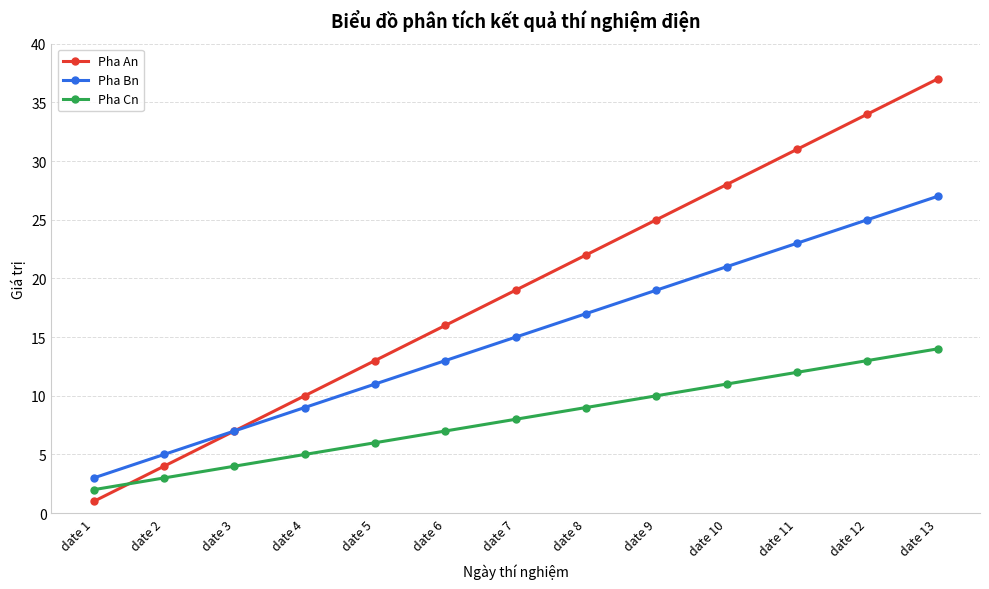

Is the value of Pha An at date 11 greater than the value of Pha Cn at date 2?

Yes